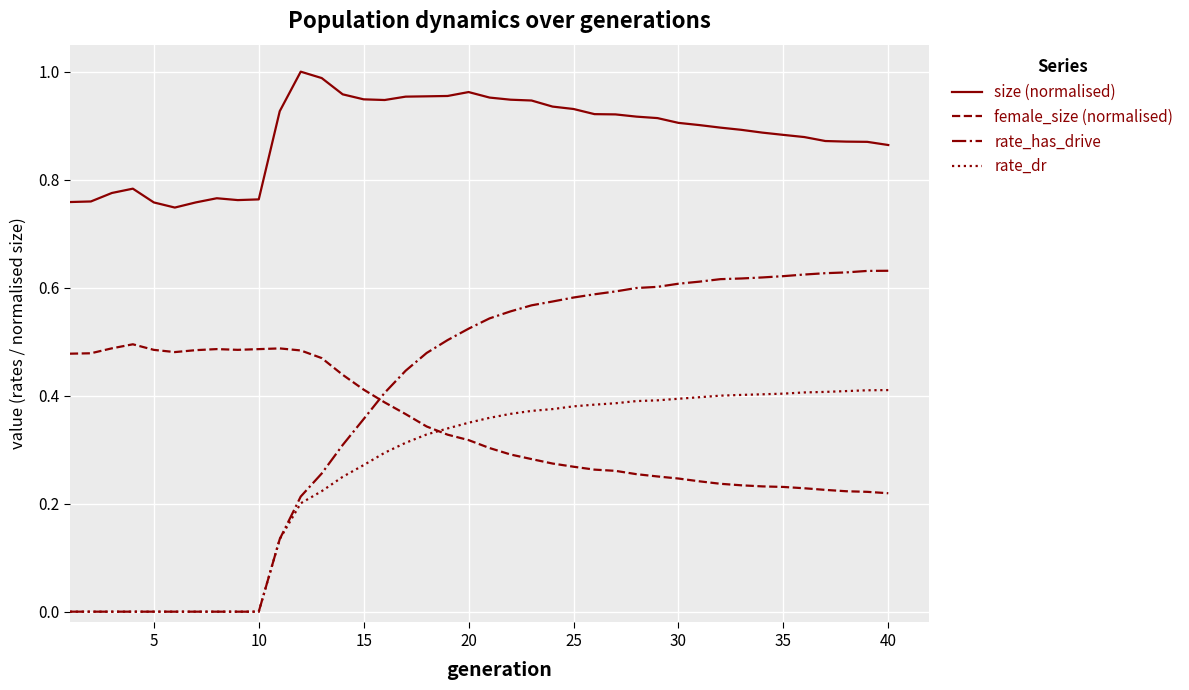

How many lines are shown in the chart?

4